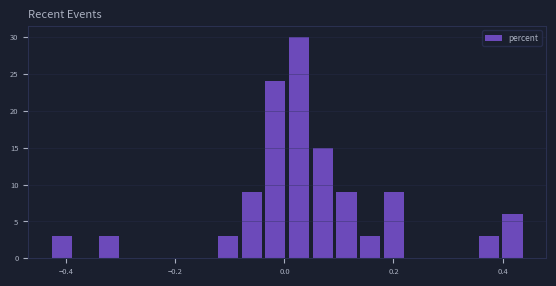

Around what value on the x-axis is the tallest bar? Give the approximate position of its centre, as read against the axis.

0.02